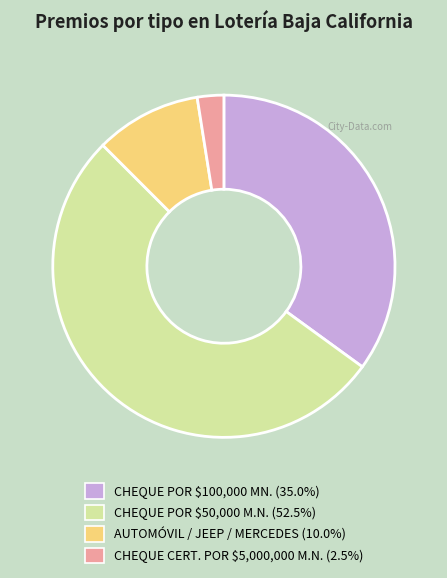

What is the smallest slice in the pie chart?

CHEQUE CERT. POR $5,000,000 M.N.